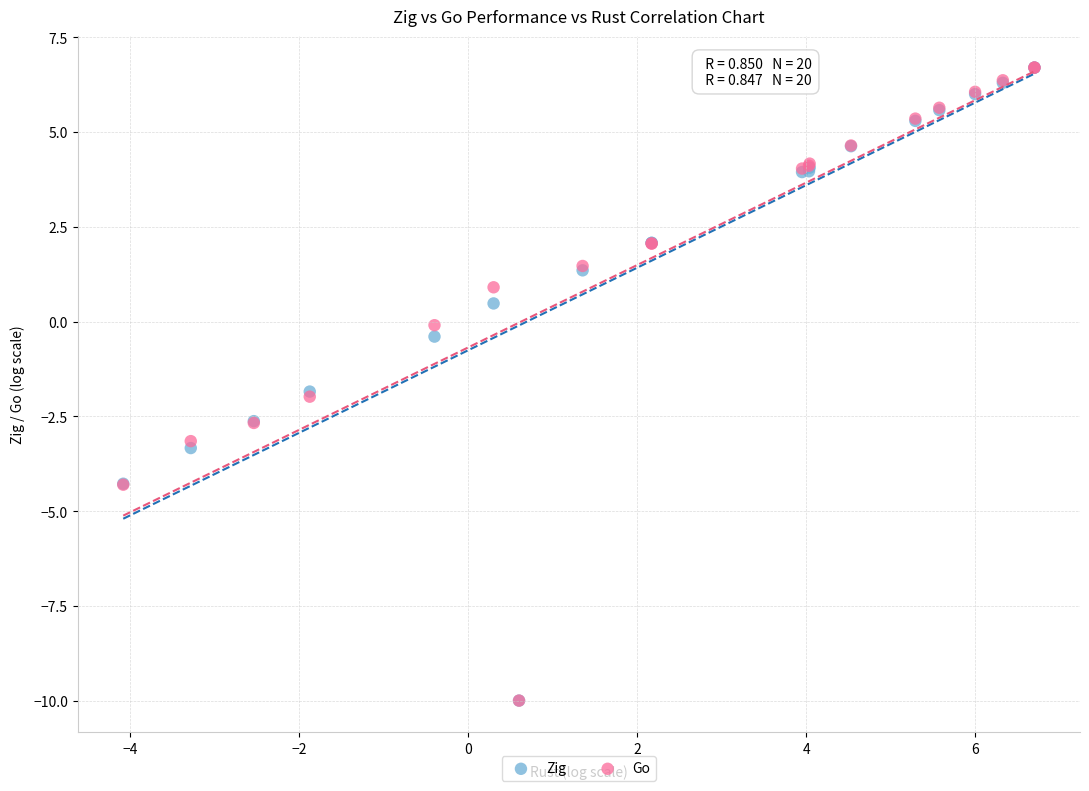

What are all the series names shown in the legend?

Zig, Go